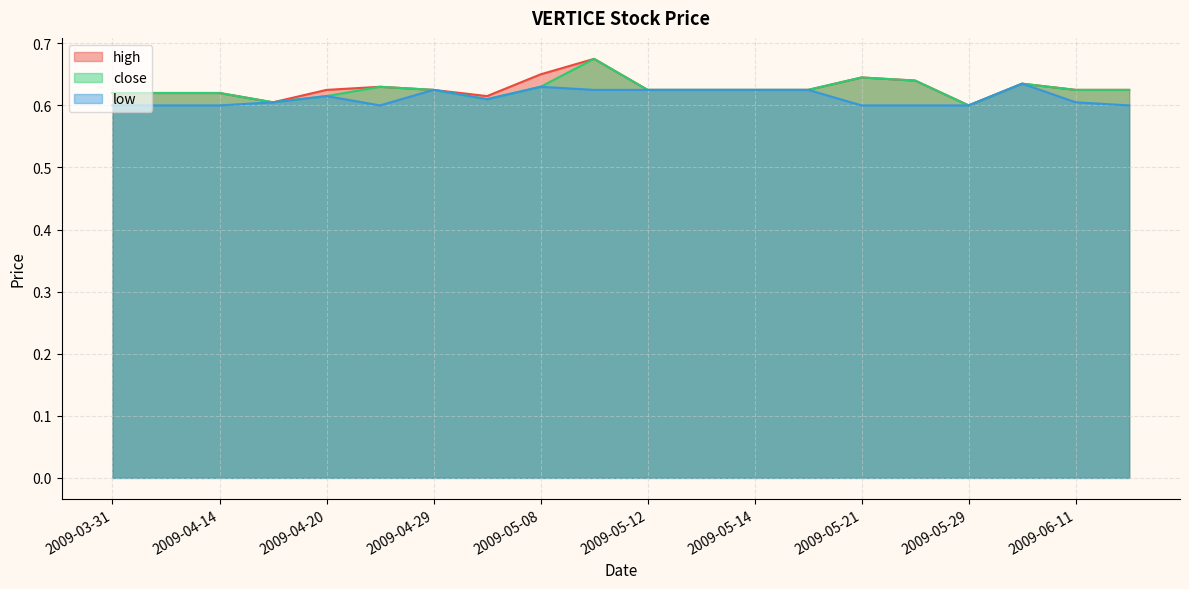

Count the number of categories in the chart.

20